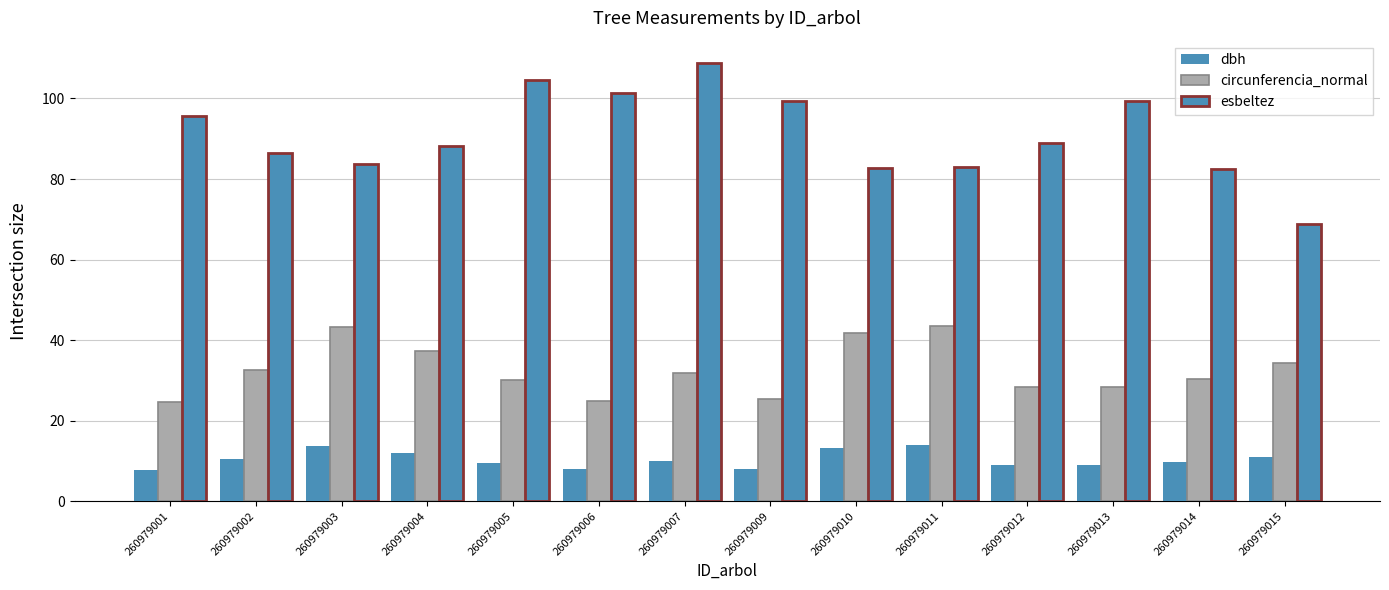

What is the difference between the maximum and second lowest values in the esbeltez series?

26.4